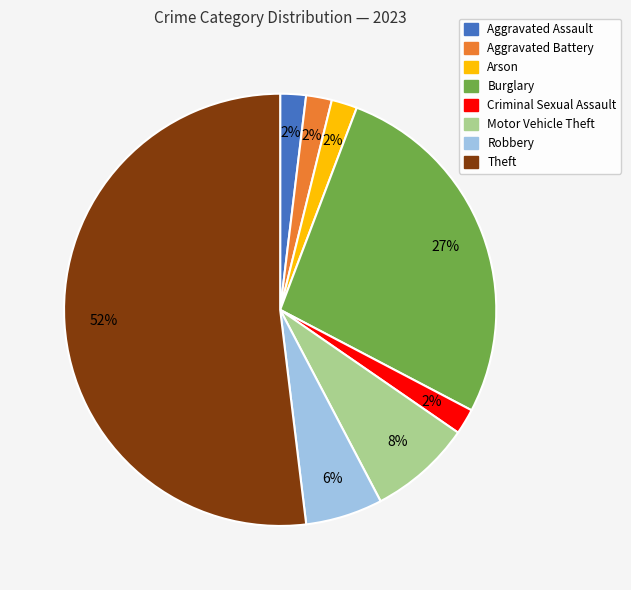

How many segments does this pie chart have?

8